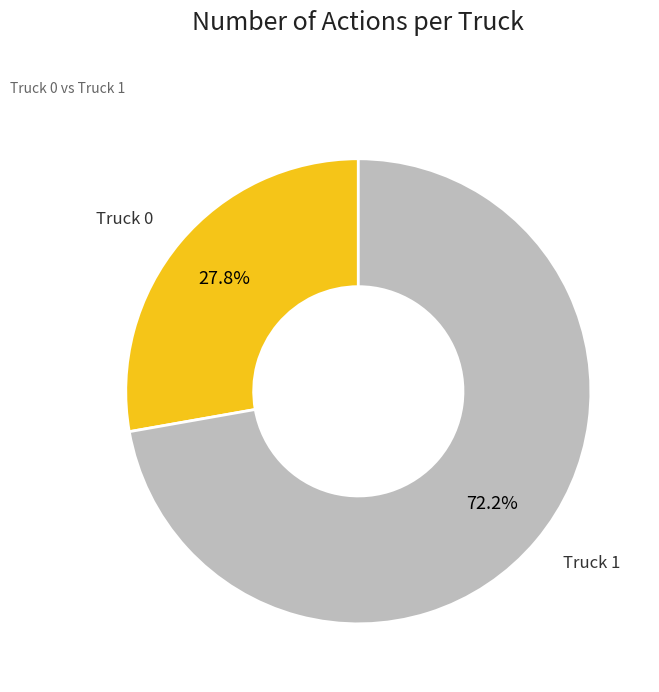

Is there any slice that represents more than half of the pie?

Yes